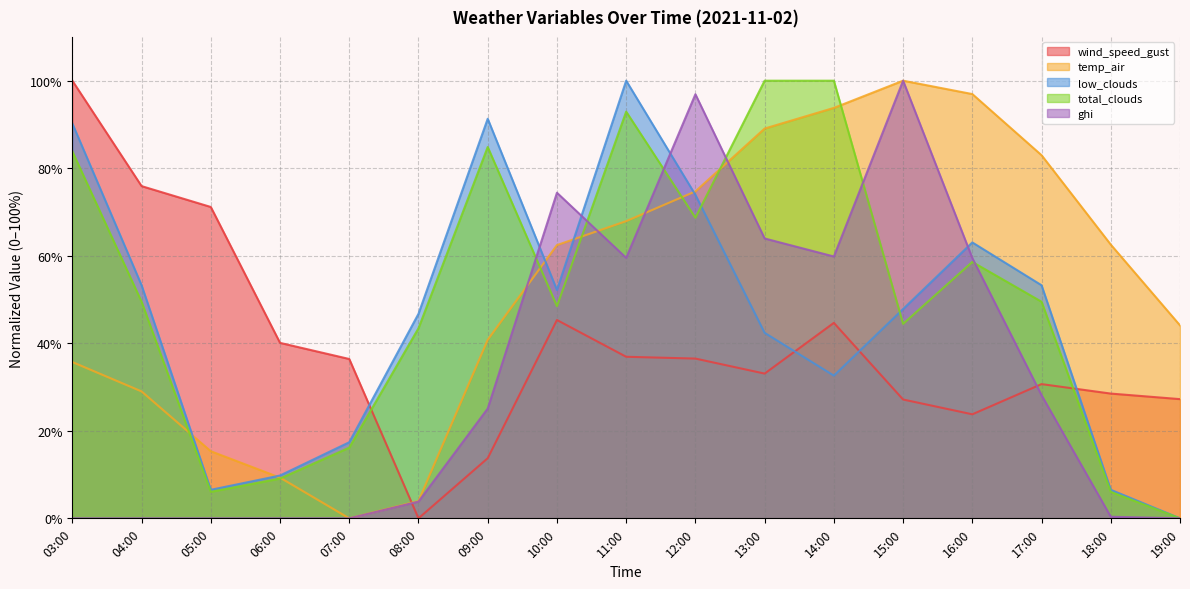

What is the sum of all wind_speed_gust values?

671.1